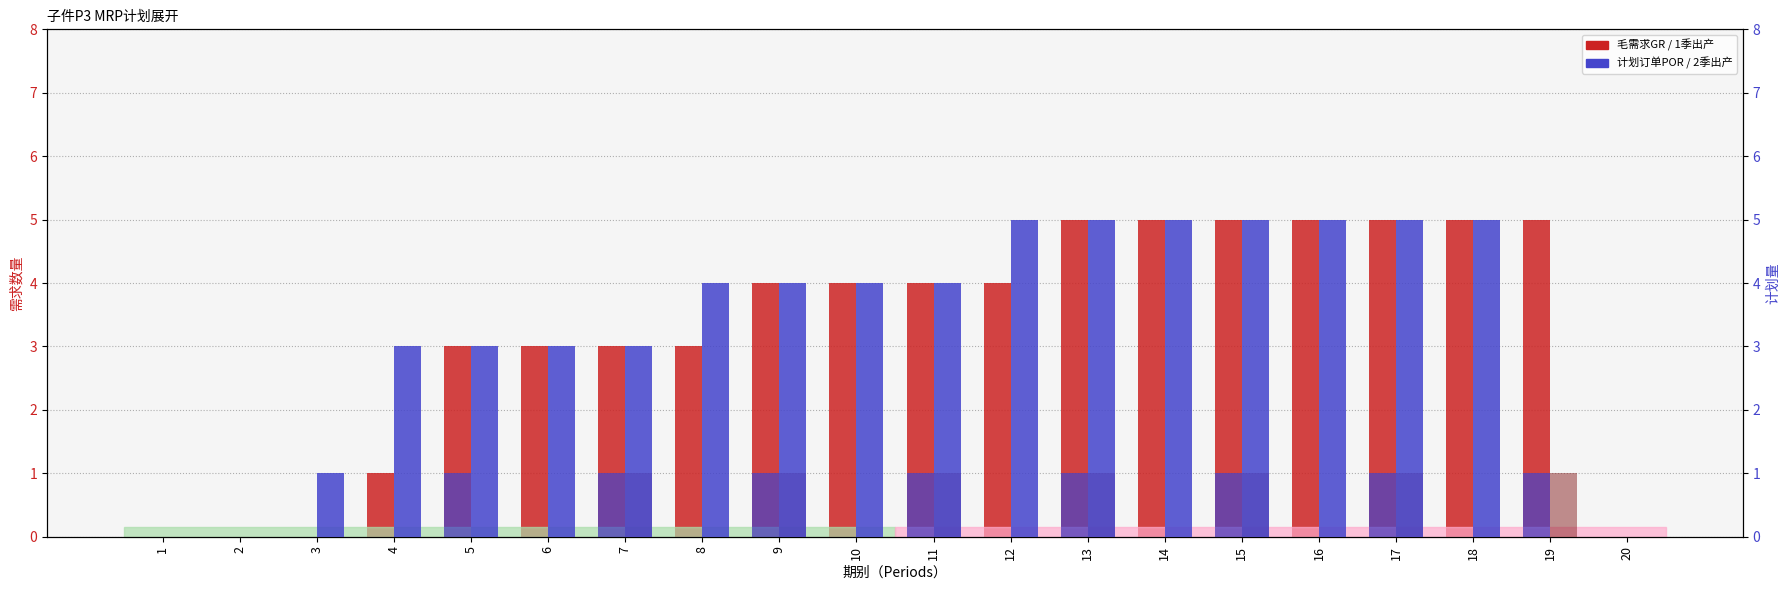

What is the total value across all series at 19?

7